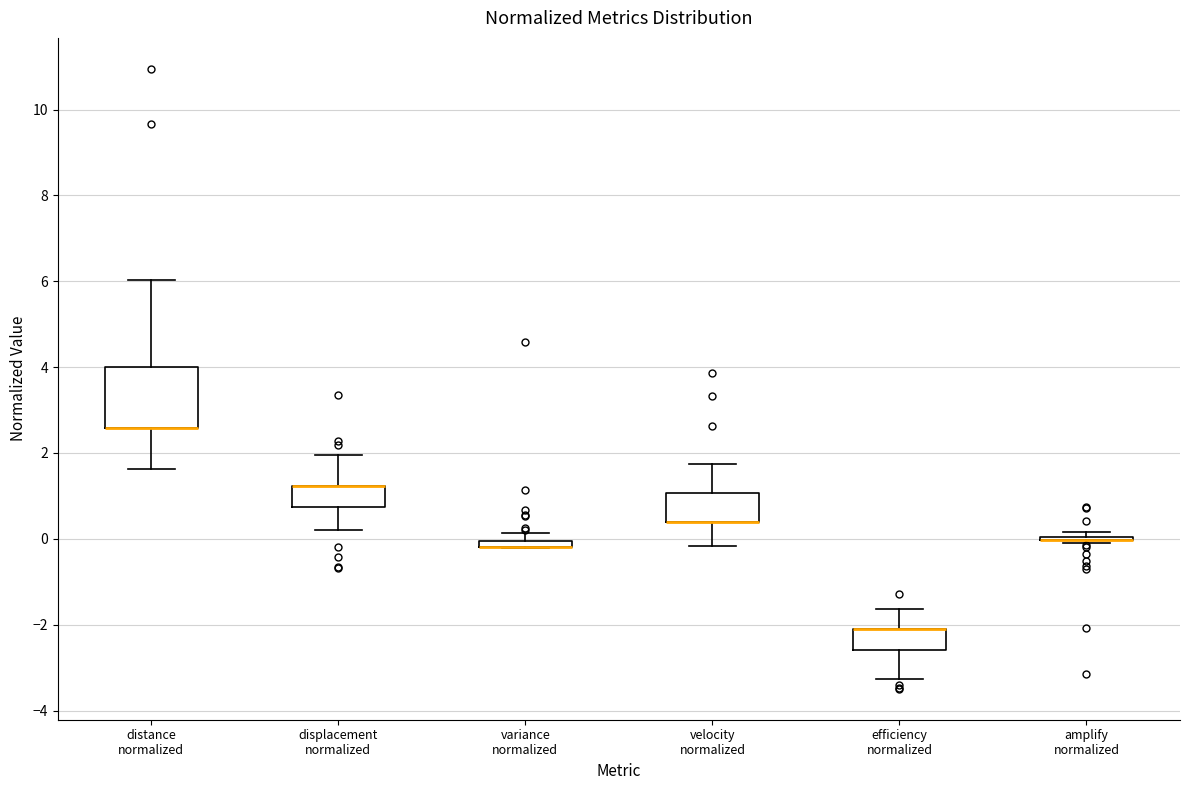

Which box is the tallest, from its lower edge to its upper edge?

distance normalized